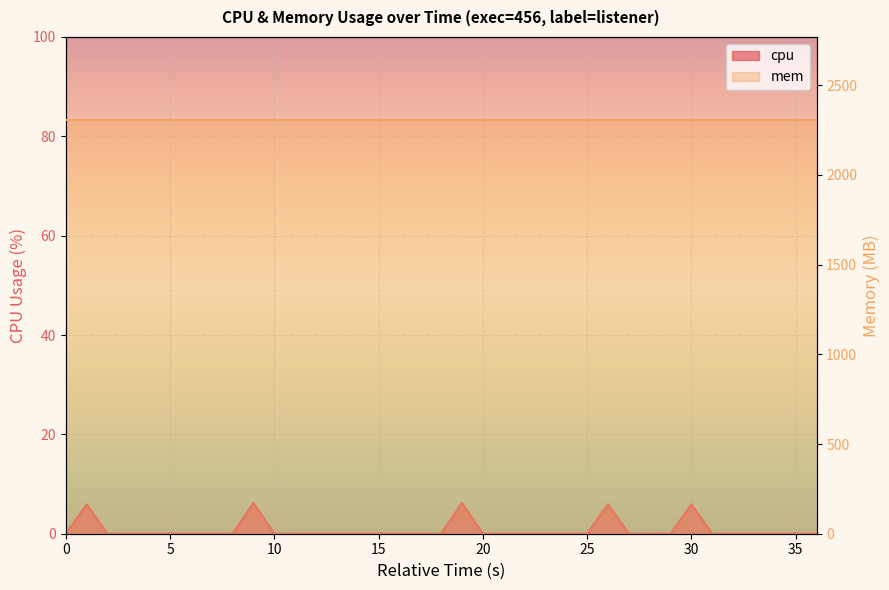

The chart shows a value of -3.6 at 14. True or false?

False